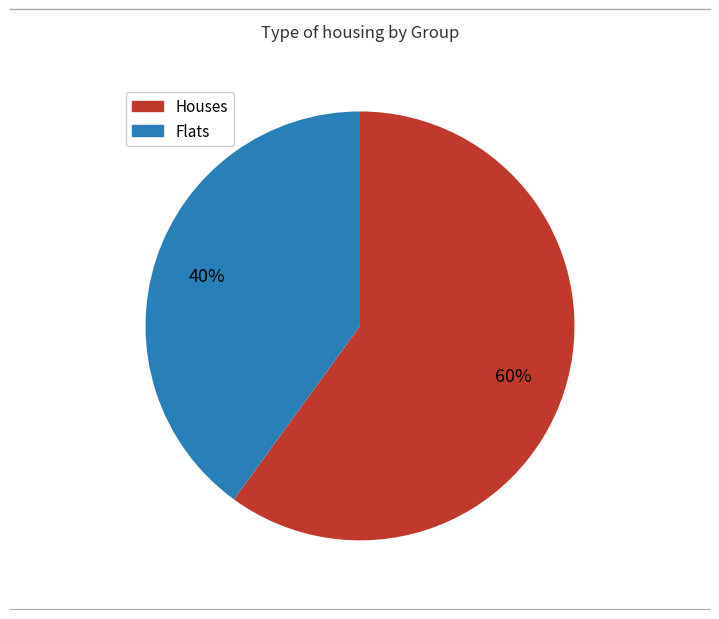

To the nearest percent, what is the difference between the largest and smallest slice percentages?

20%